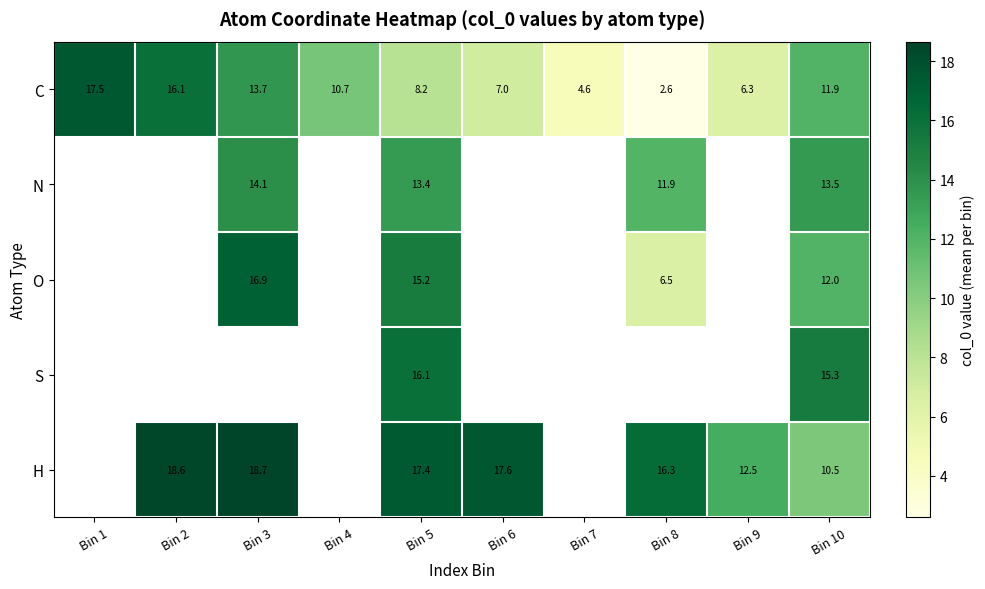

At Bin 5, list the series in order from smallest to largest.

C, N, O, S, H